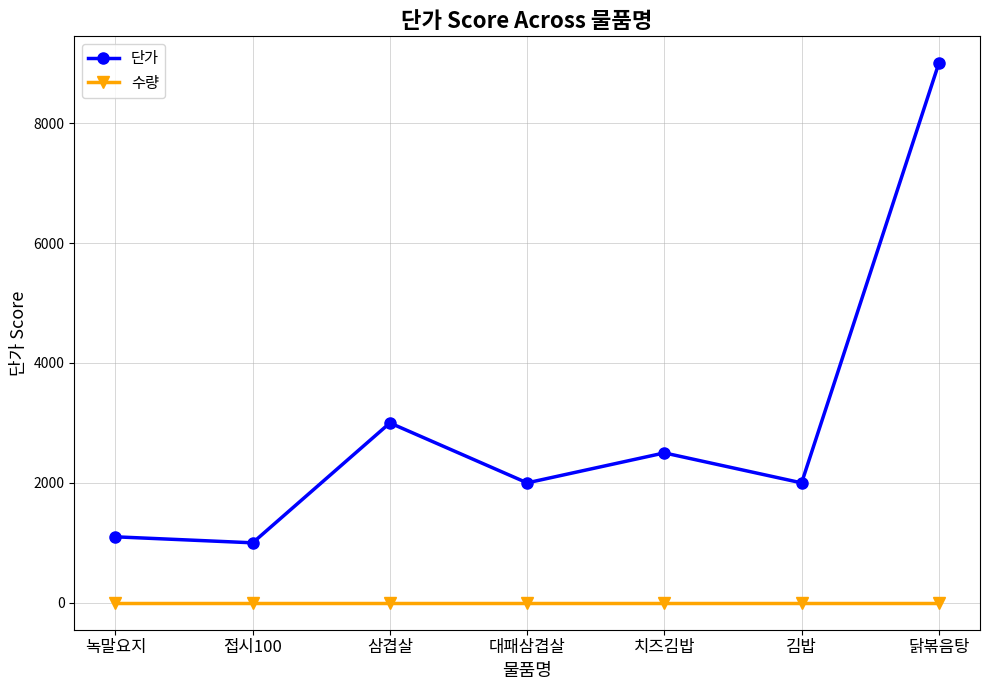

What is the sum of all 단가 values?

20600